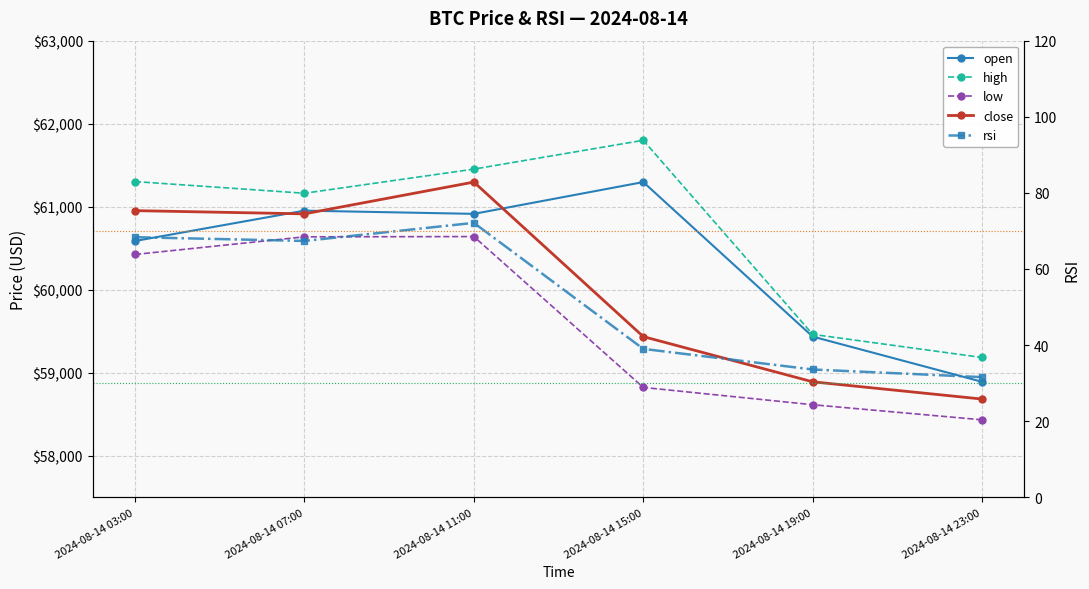

True or false: high and open intersect in this chart.

False